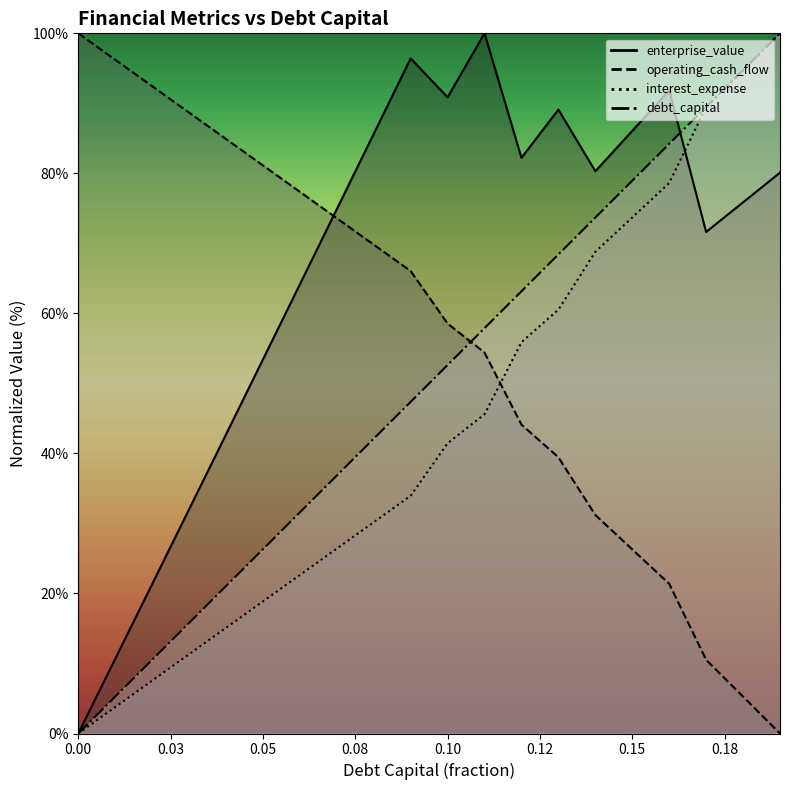

What position from the right is 0.09?

11